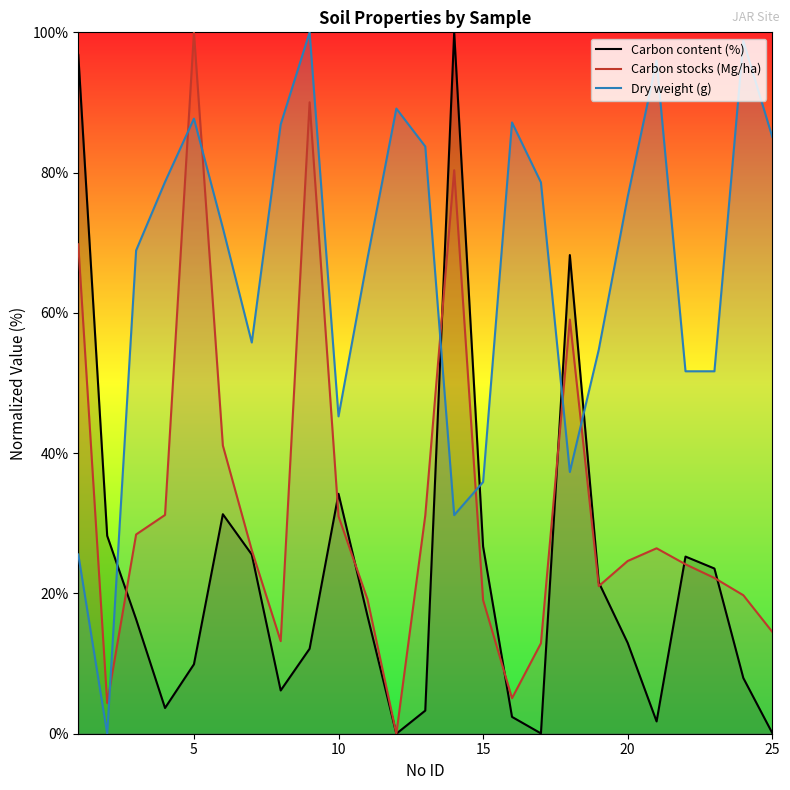

What is the spread (max minus min) of values at 15?

16.8